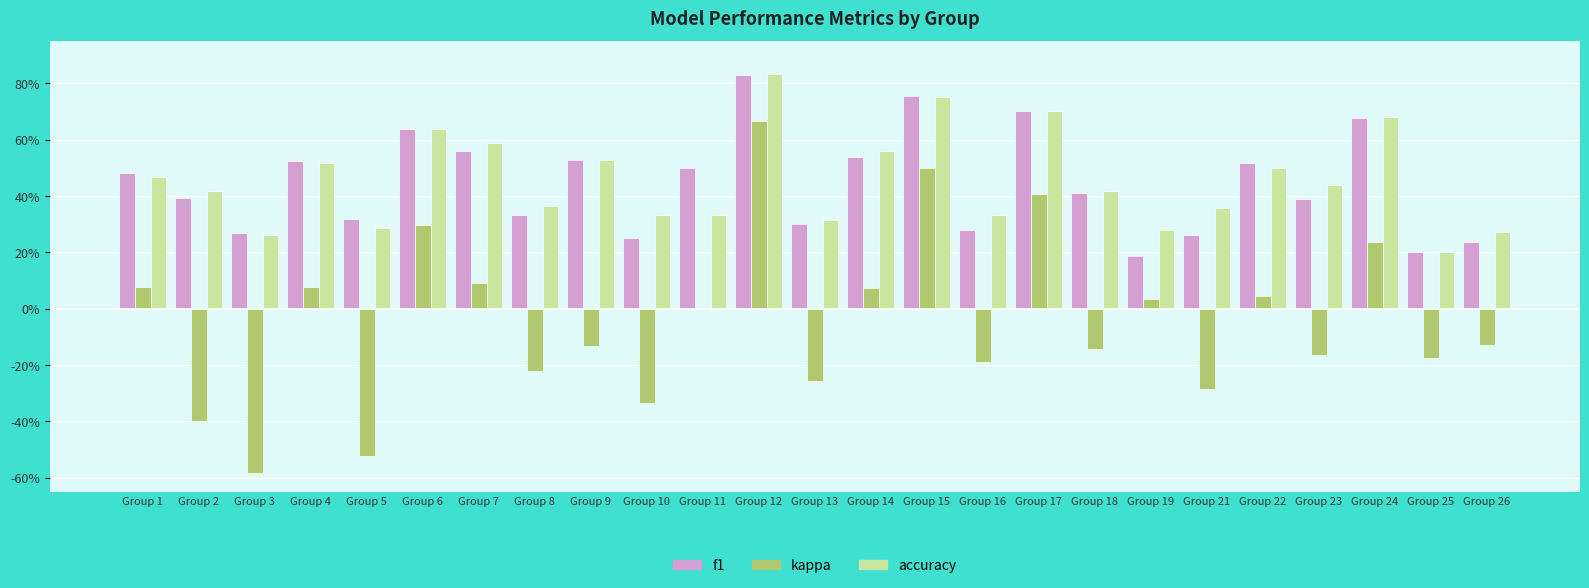

What are all the series names shown in the legend?

f1, kappa, accuracy